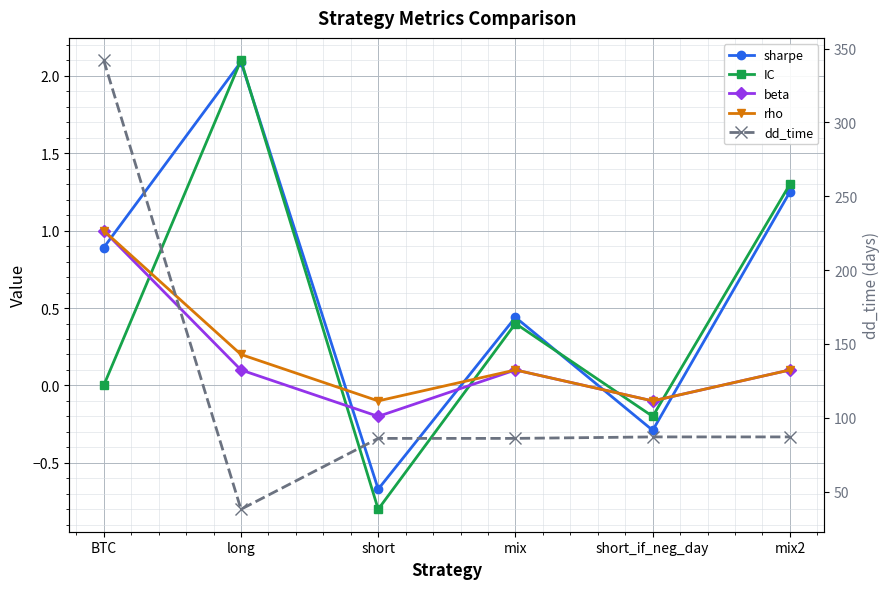

Which category has the lowest value across all series?

short